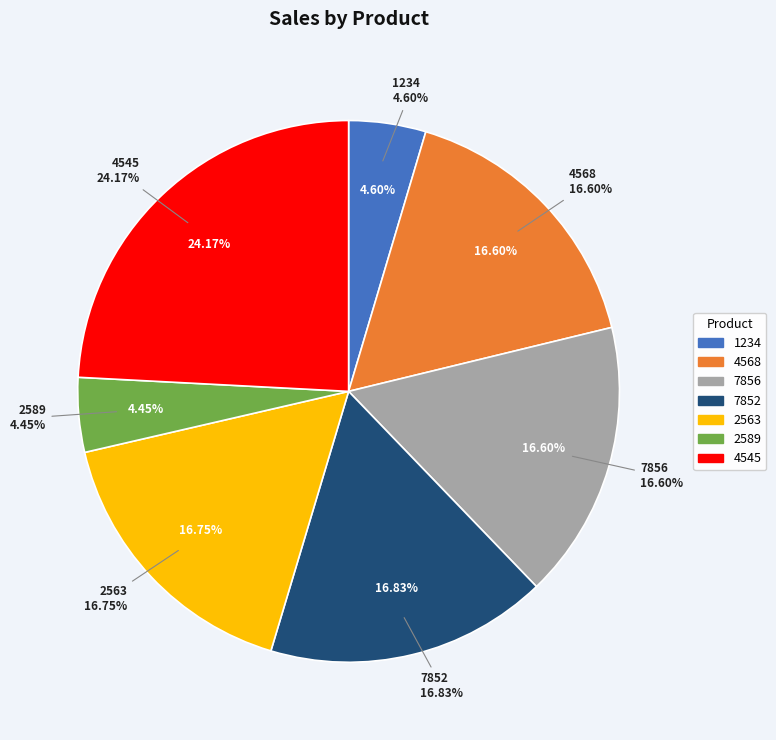

To the nearest percent, what percentage of the pie is 4545?

24%